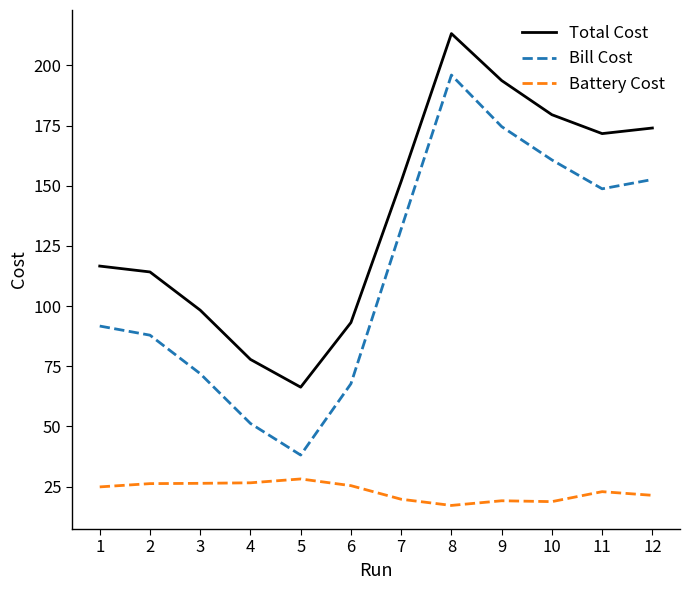

List the series in order of their peak value, highest first.

Total Cost, Bill Cost, Battery Cost